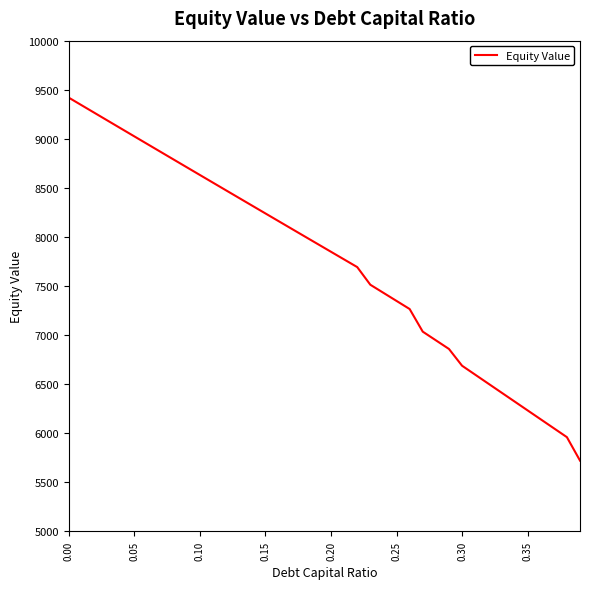

Count the number of data series in this chart.

1